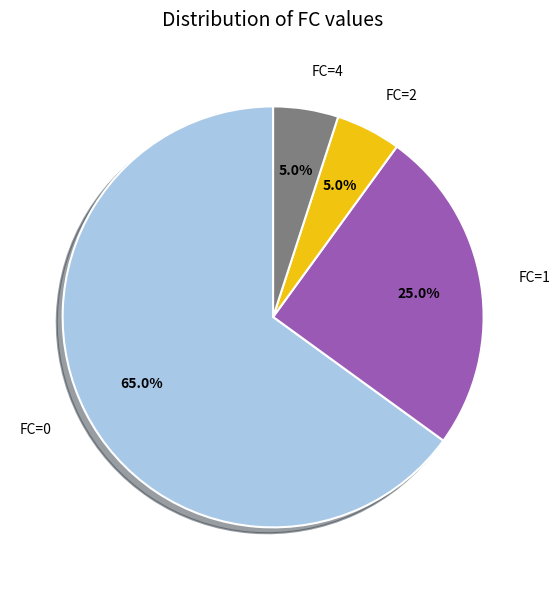

Does FC=4 account for over 50% of the chart?

No